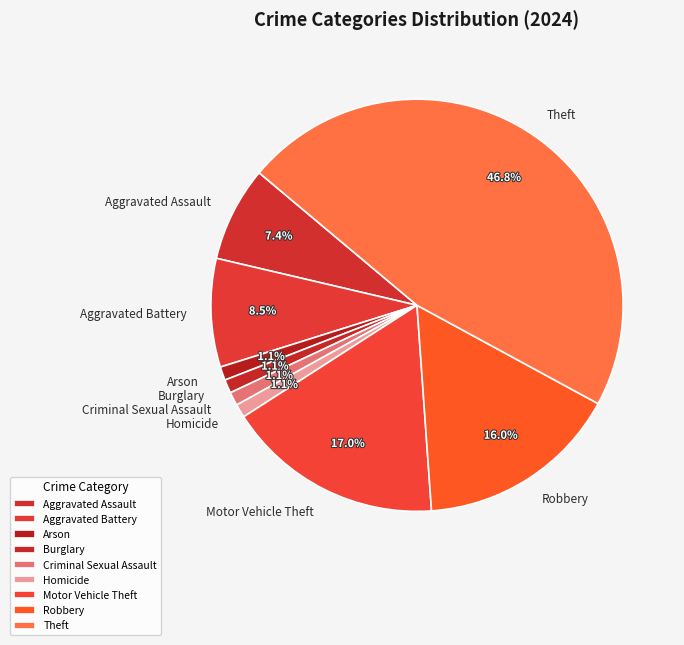

To the nearest percent, what is the average slice percentage?

11%